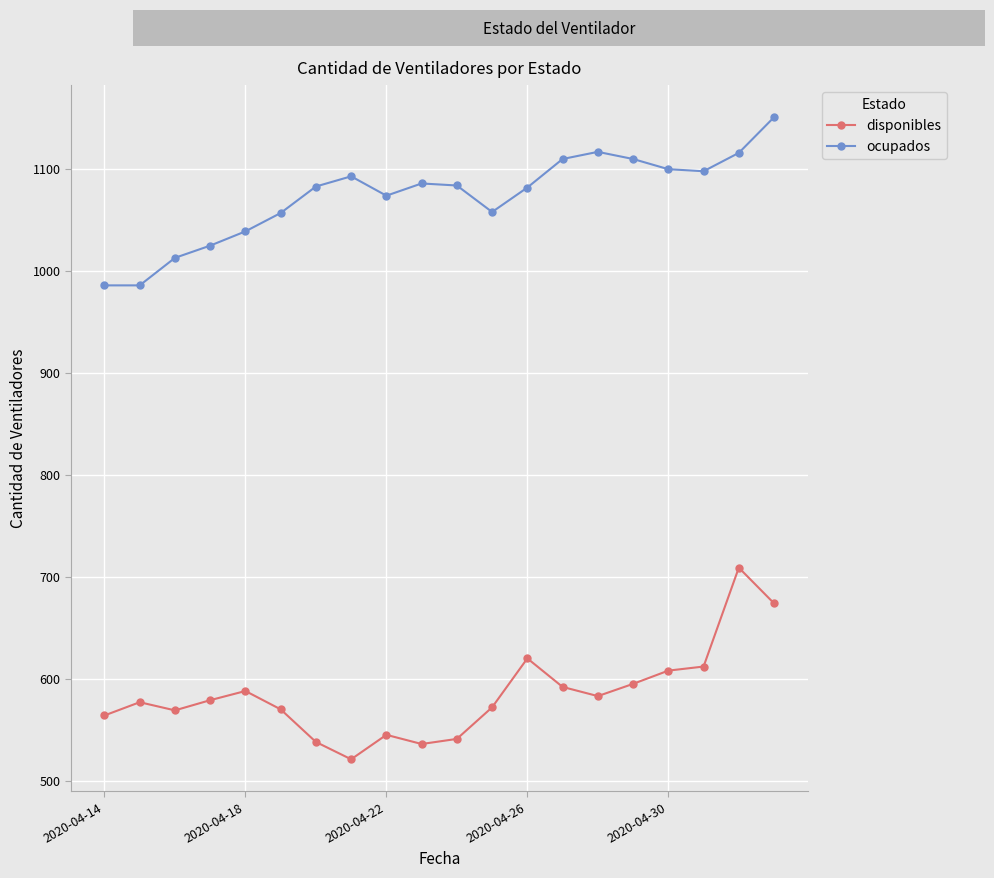

True or false: ocupados and disponibles cross at least once.

False